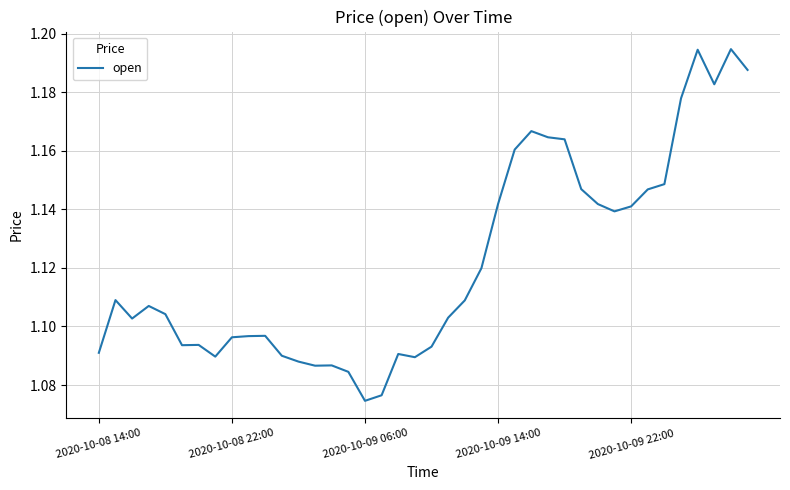

True or false: the data shows 0.4 at 2020-10-09 14:00.

False